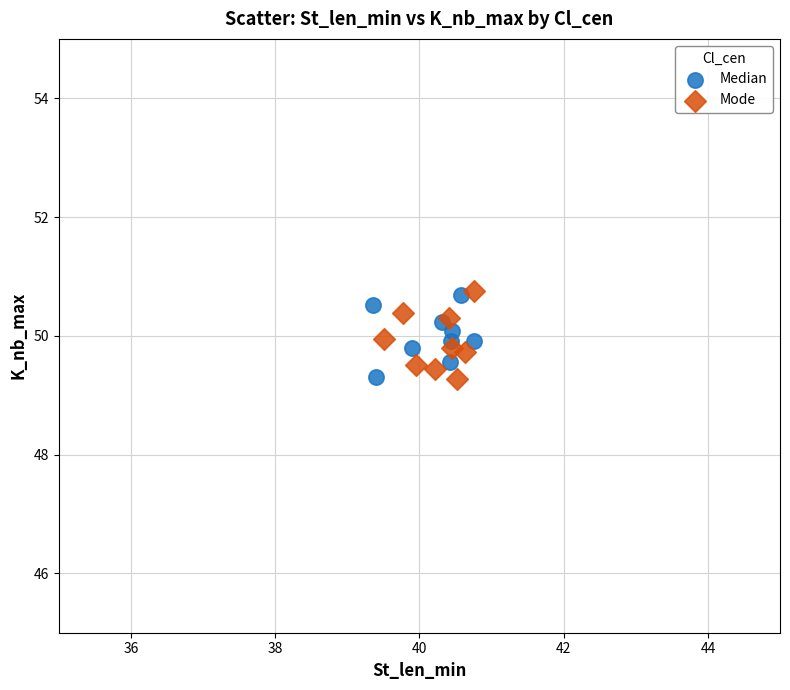

What are all the series names shown in the legend?

Median, Mode